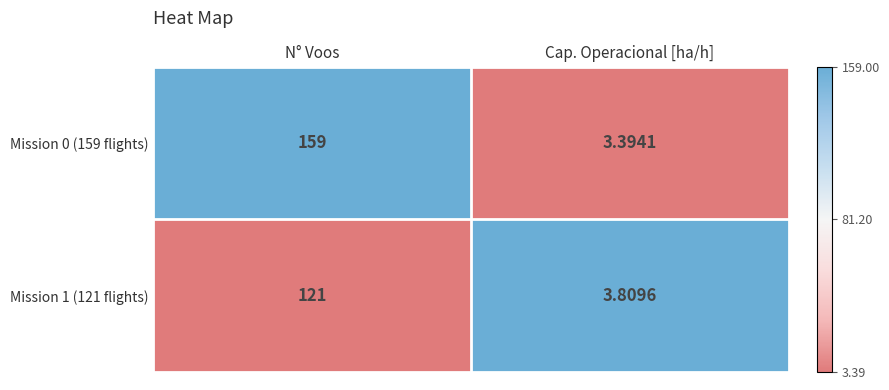

What is the total value across all series at Cap. Operacional [ha/h]?

7.2